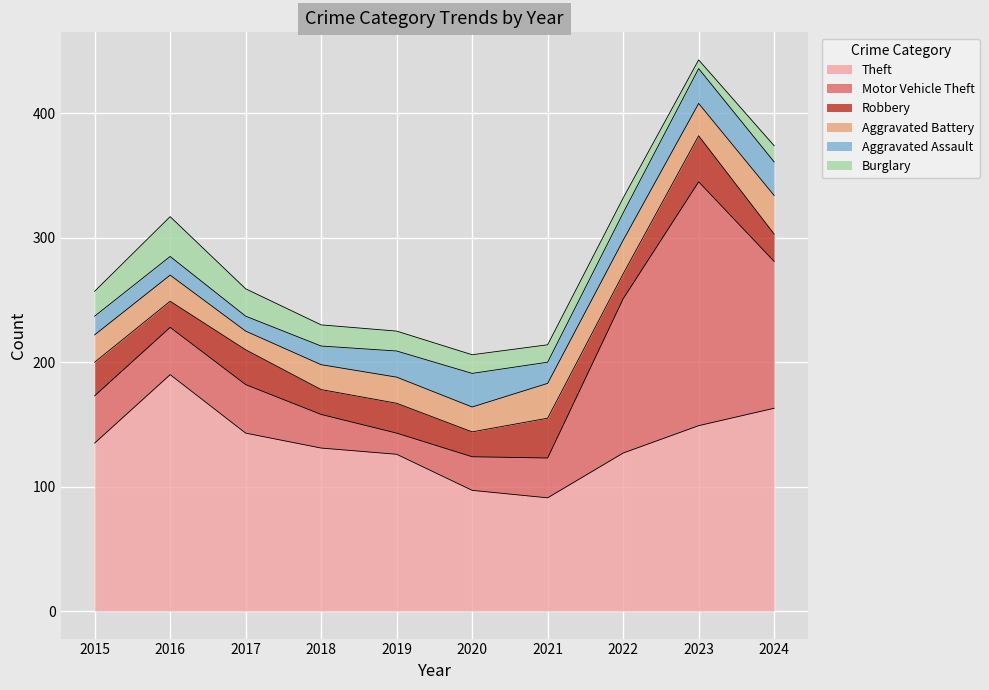

The Theft series shows 190 at 2016. True or false?

True